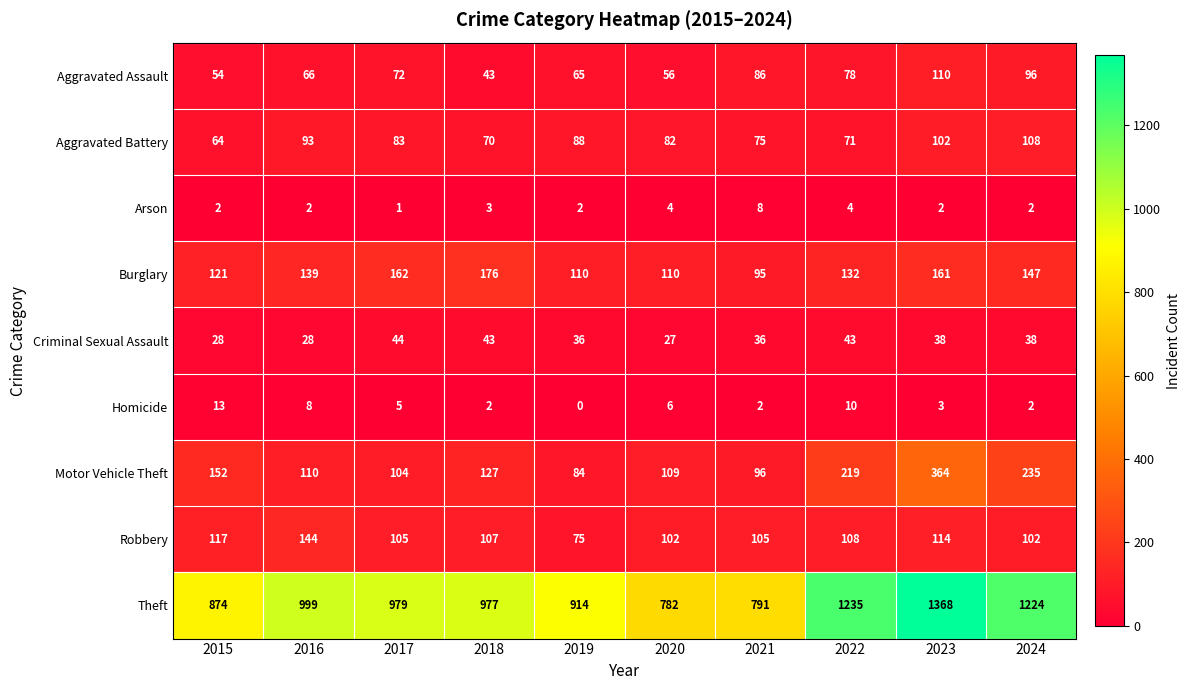

Count the number of categories in the chart.

10